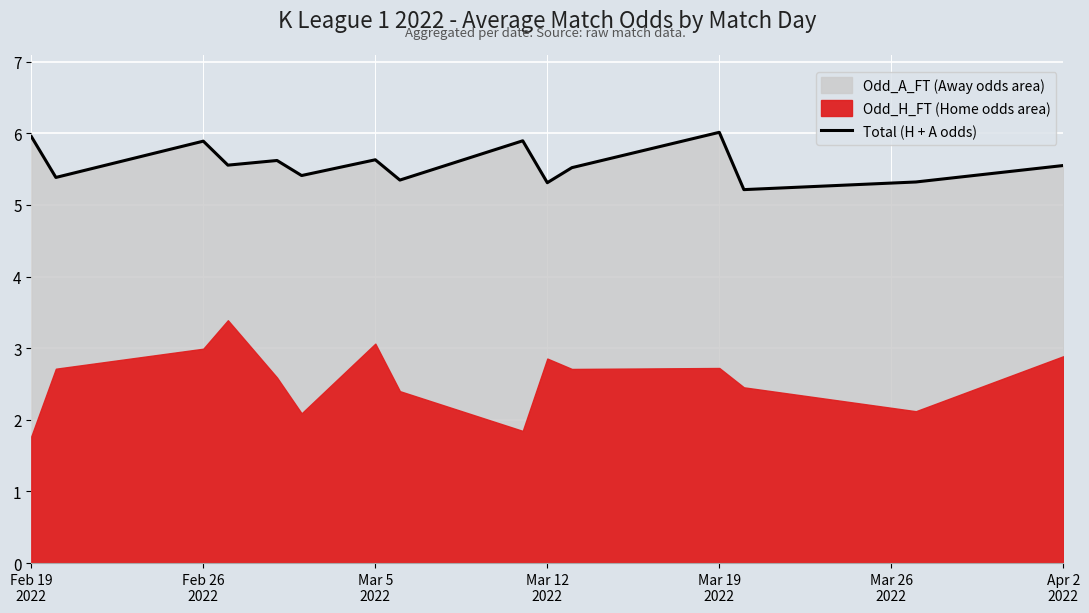

True or false: the data shows 9.4 at Mar 5 2022.

False